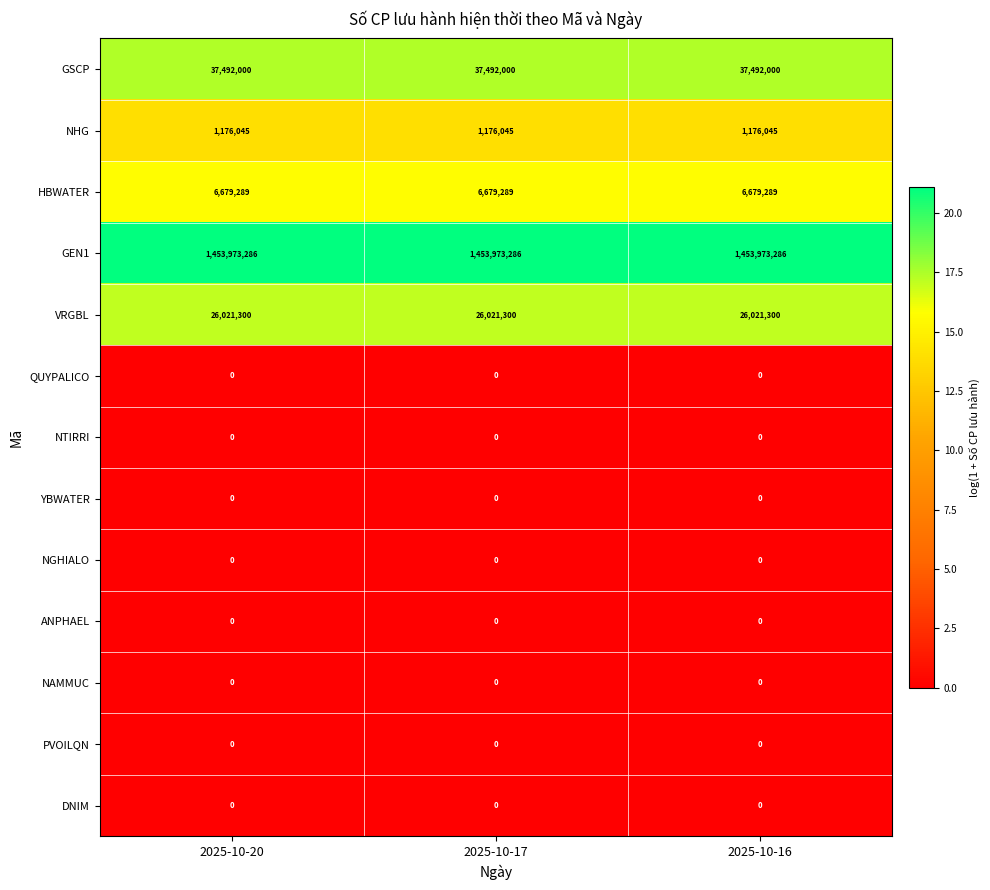

What is the maximum value shown in the chart?

1453973286